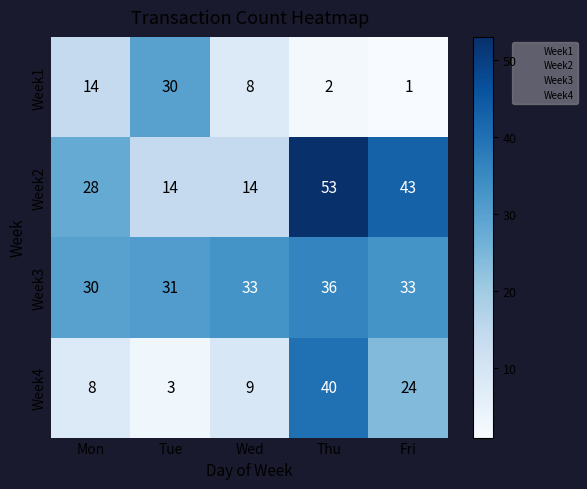

How many categories are shown in the chart?

5